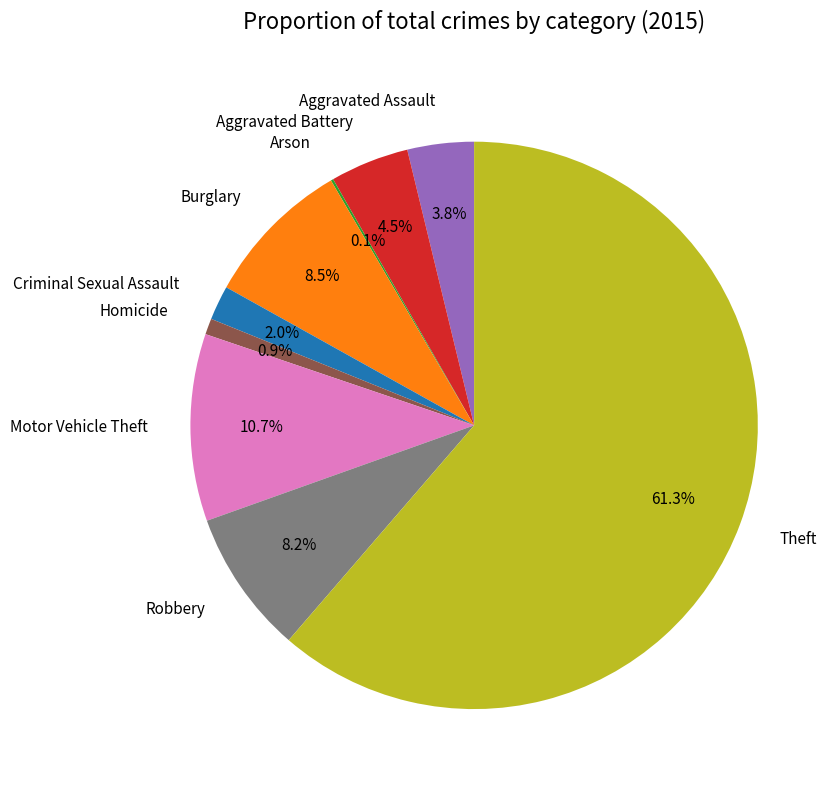

To the nearest percent, what is the difference between the Aggravated Assault and Criminal Sexual Assault slice percentages?

2%